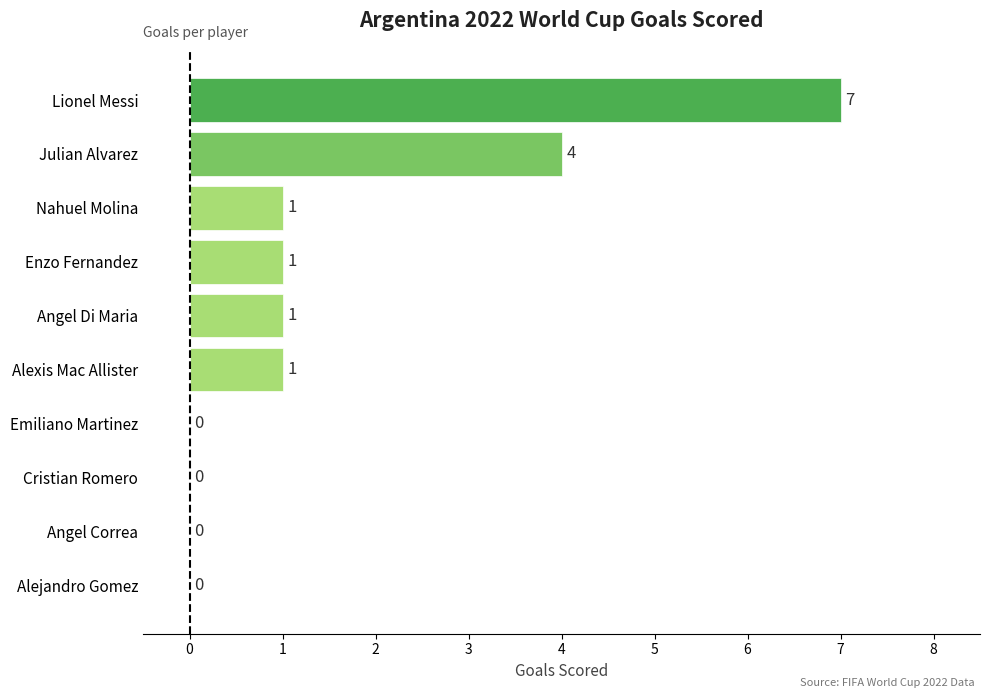

Reading top to bottom, list all the values displayed in this chart.

Lionel Messi=7	Julian Alvarez=4	Nahuel Molina=1	Enzo Fernandez=1	Angel Di Maria=1	Alexis Mac Allister=1	Emiliano Martinez=0	Cristian Romero=0	Angel Correa=0	Alejandro Gomez=0